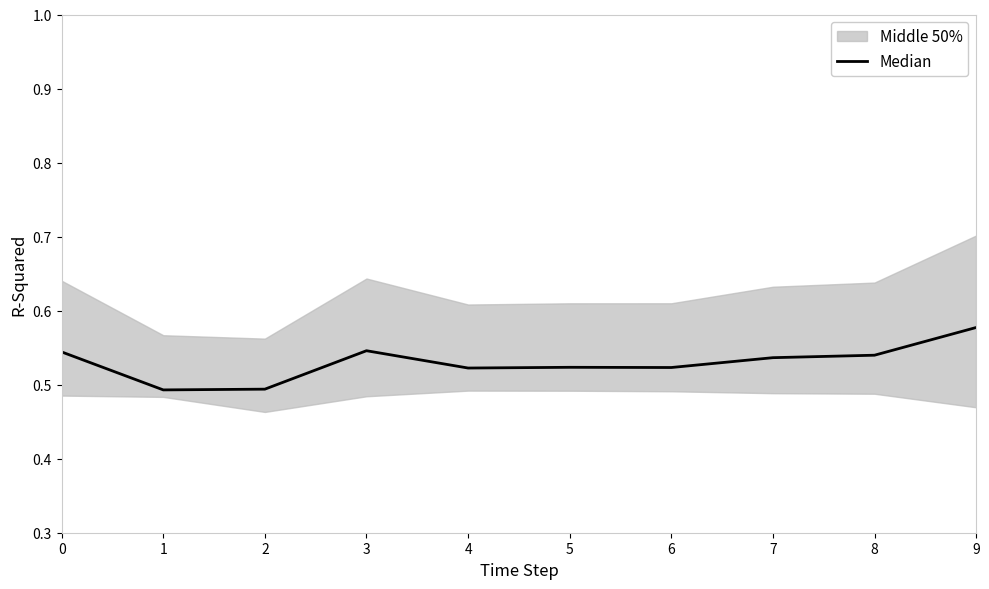

How many interior local peaks (higher than both neighbors) does the data have?

2